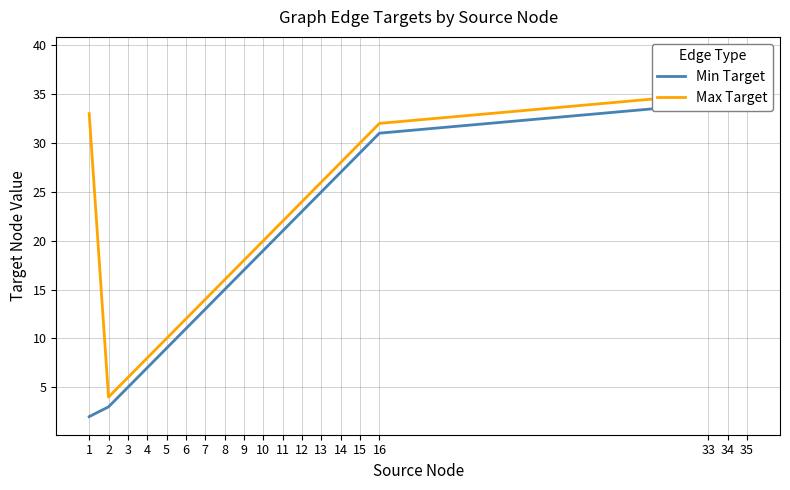

At which category is the sum across all series the highest?

35